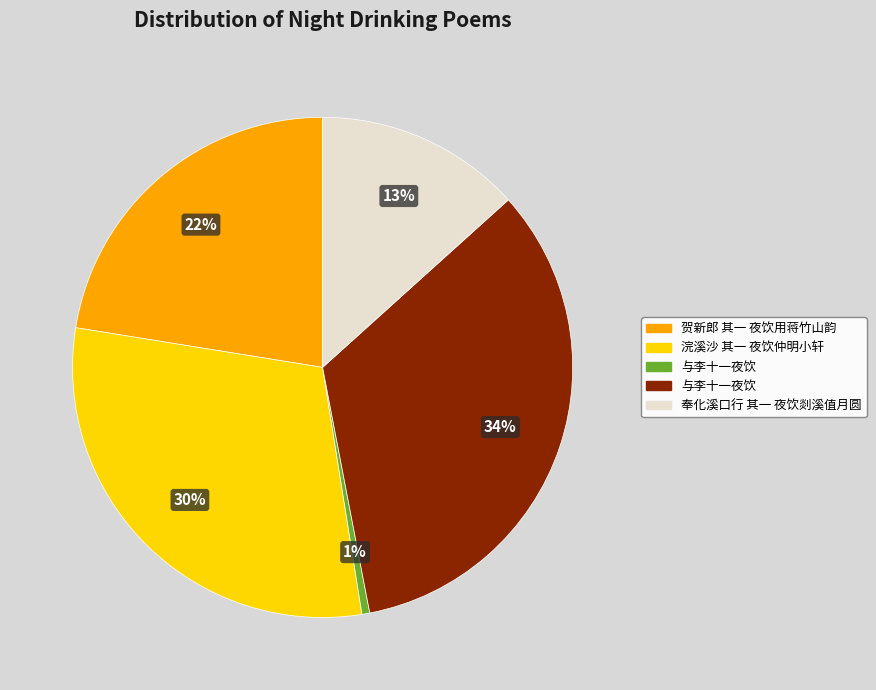

Does any single category account for the majority?

No